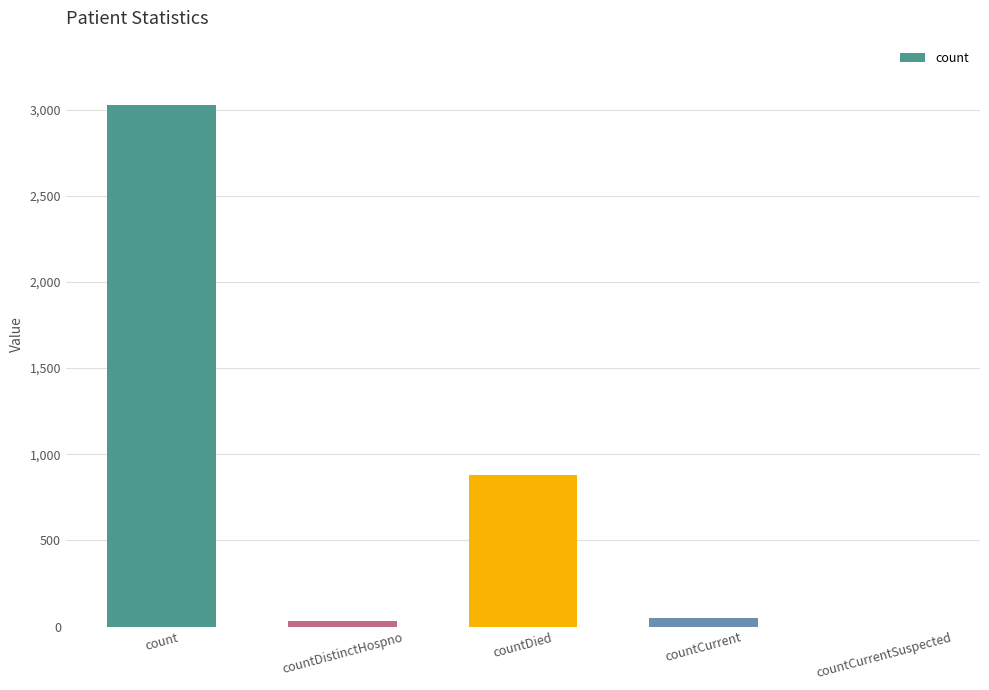

What is the difference between the values at countCurrent and countCurrentSuspected?

52